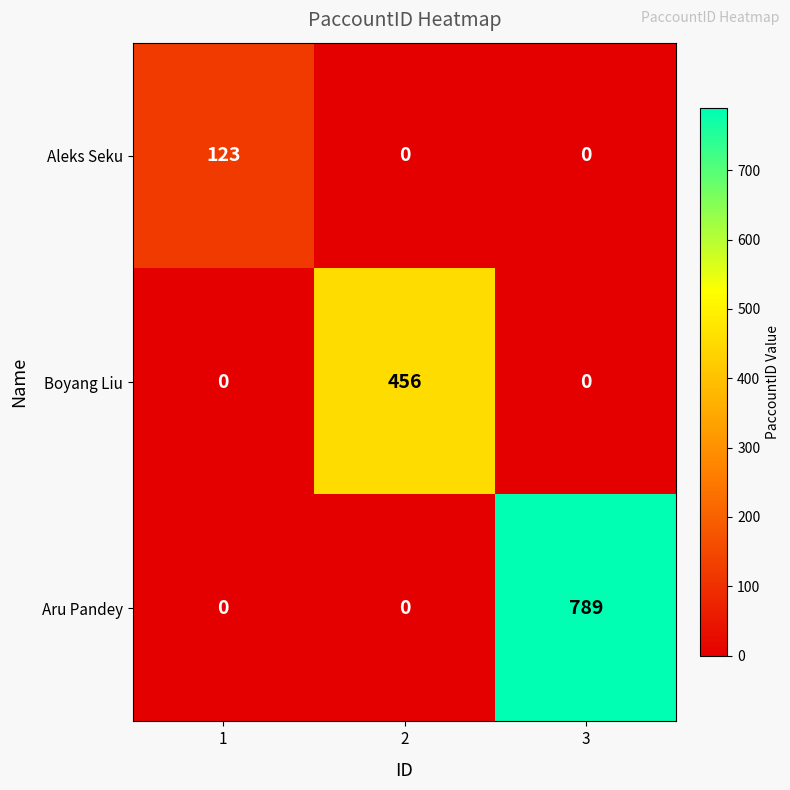

Reading left to right, list all the values displayed in this chart.

Aleks Seku: 1=123	2=0	3=0
Boyang Liu: 1=0	2=456	3=0
Aru Pandey: 1=0	2=0	3=789